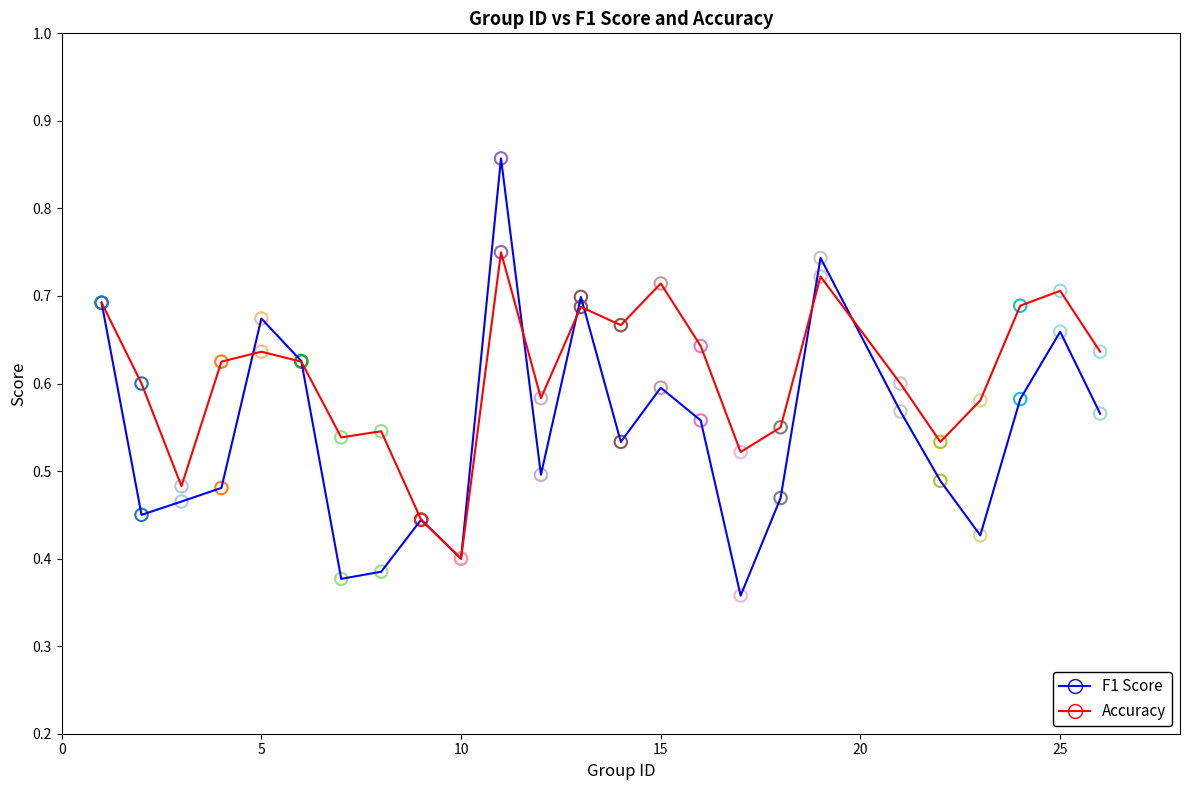

Which series has the largest total across all categories?

Accuracy